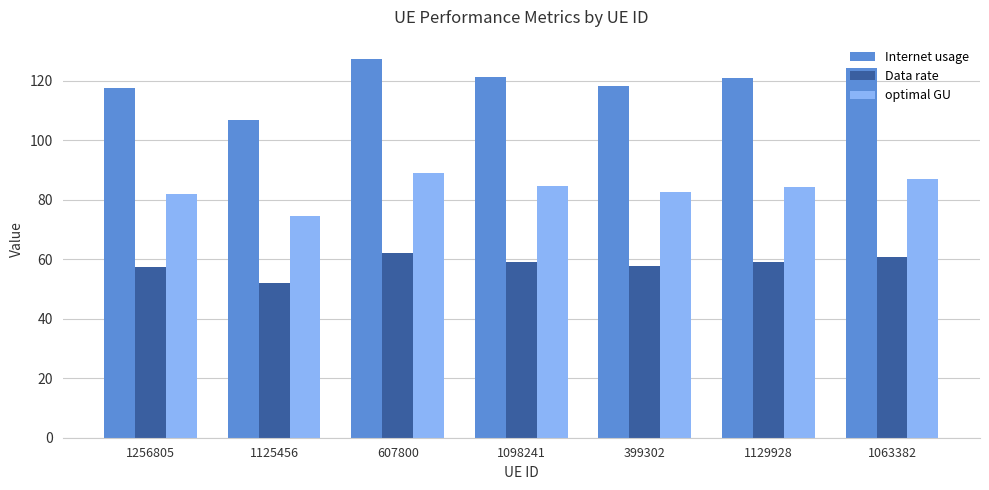

The Internet usage series shows 31.8 at 1098241. True or false?

False